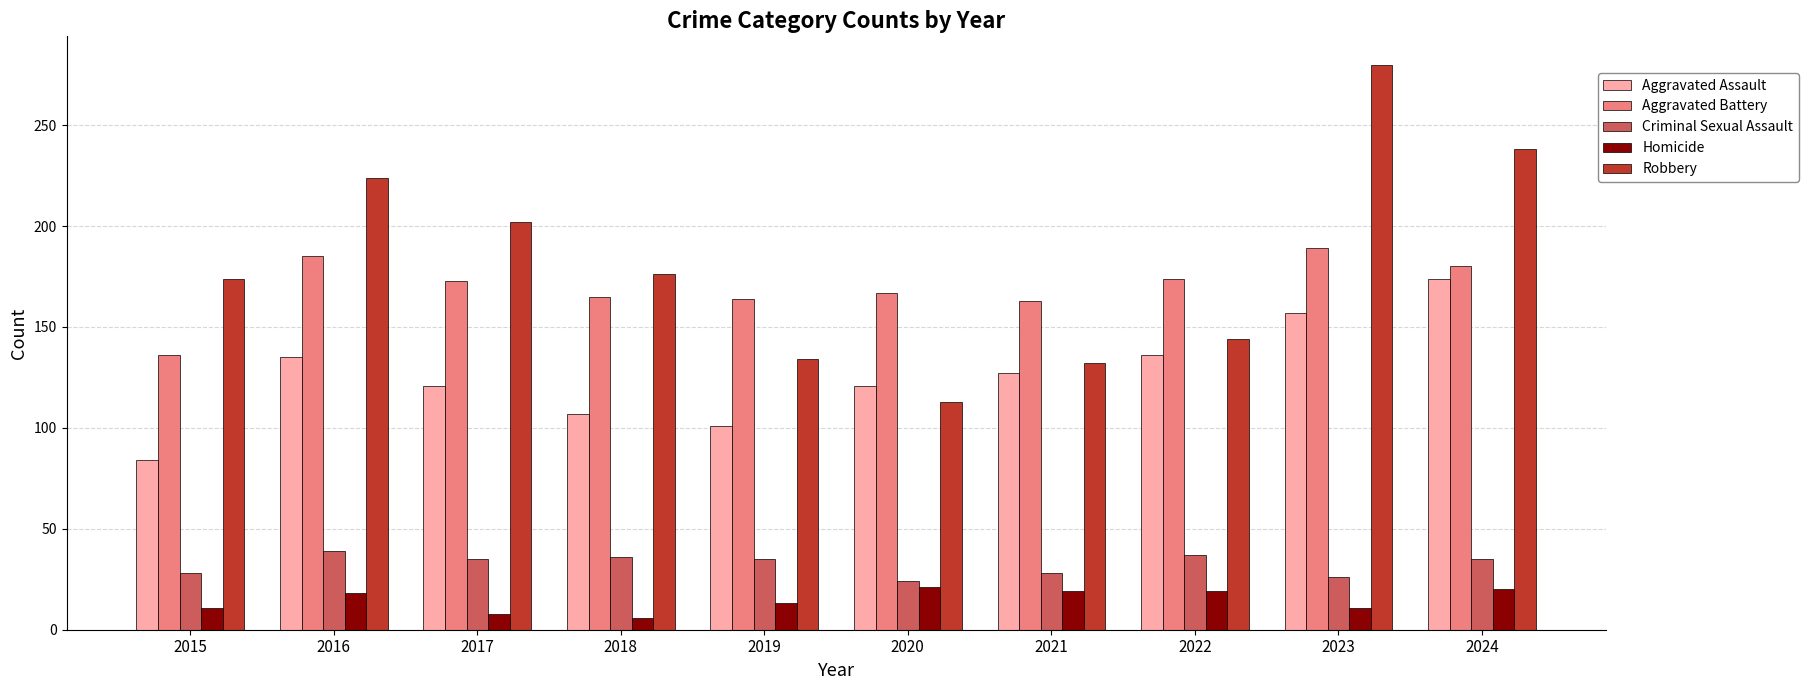

What is the sum of the Aggravated Assault values at 2022 and 2021?

263